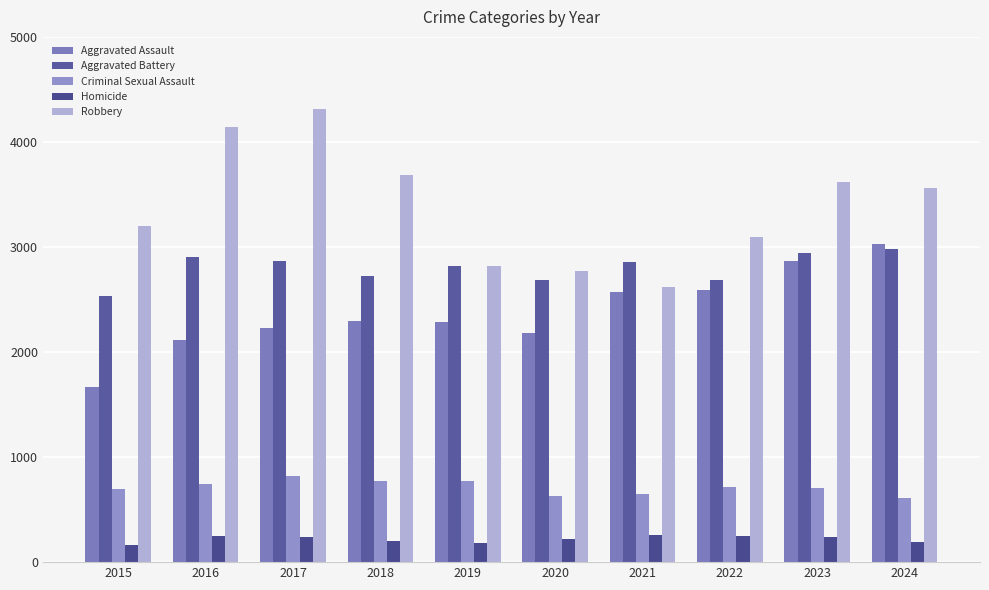

What is the value of the Aggravated Assault bar at the 3rd from the left?

2226